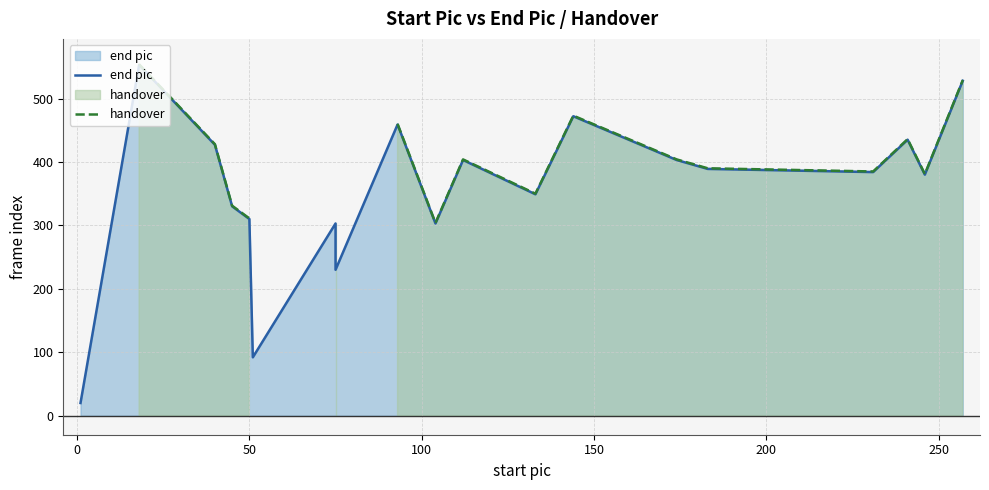

True or false: handover and end pic cross at least once.

False